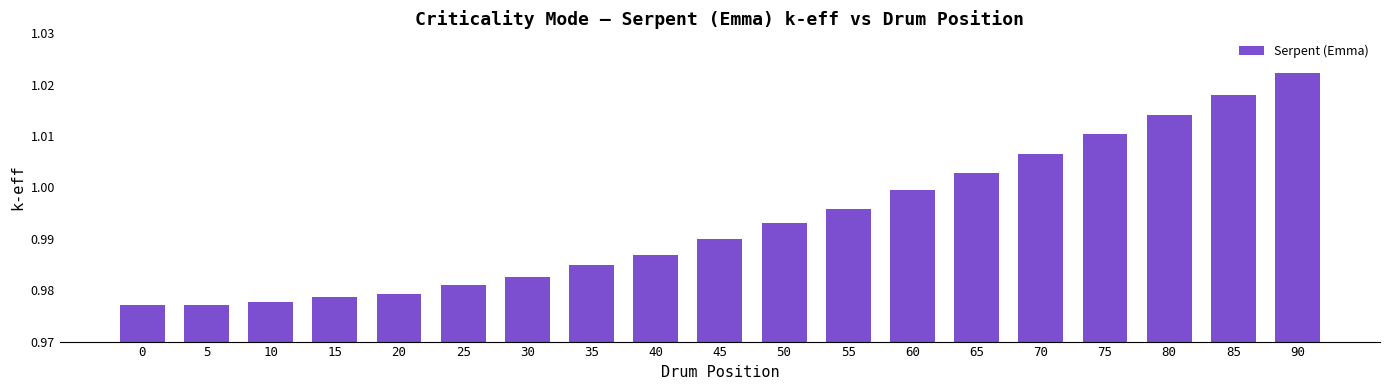

True or false: the data shows 0.5 at 5.

False